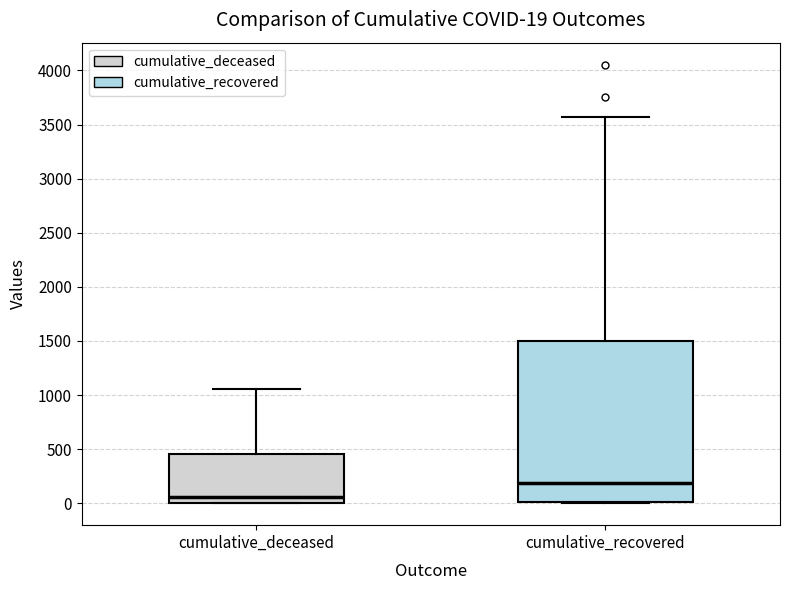

Which box is the tallest, from its lower edge to its upper edge?

cumulative_recovered